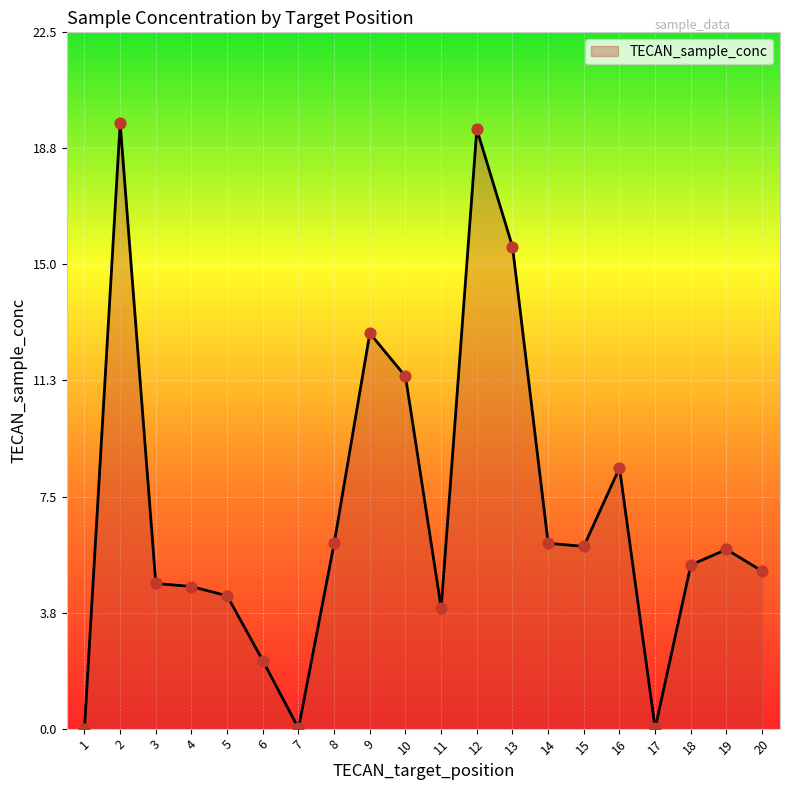

What is the change in value from 8 to 13?

+9.6